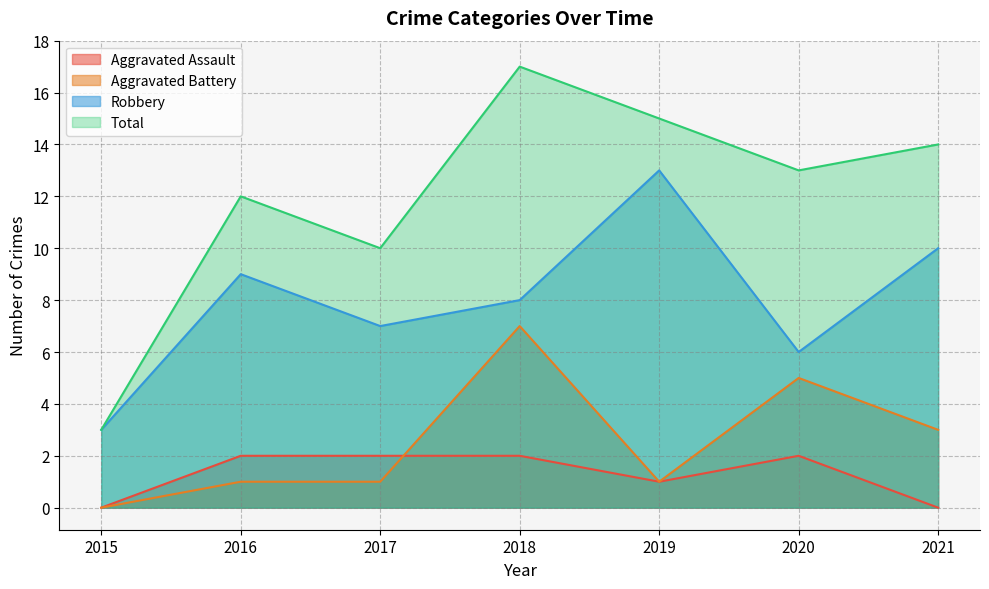

The value of Robbery at 2015 is 3. True or false?

True